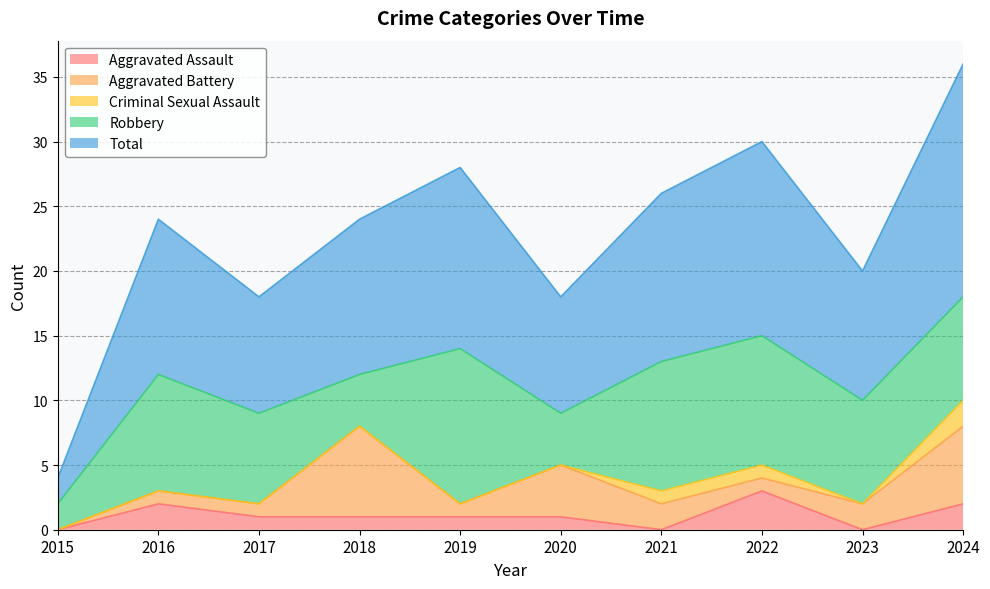

List the series in order of their peak value, lowest first.

Criminal Sexual Assault, Aggravated Assault, Aggravated Battery, Robbery, Total